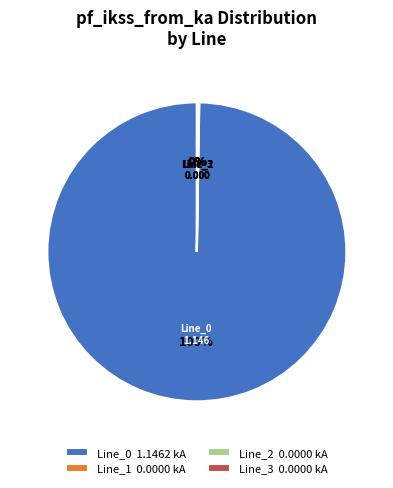

To the nearest percent, what is the average slice percentage?

25%